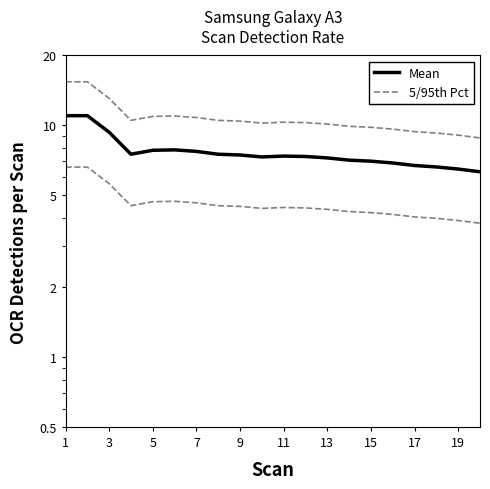

Reading left to right, transcribe all the data shown in this chart.

Mean: 11.0	11.0	9.3	7.5	7.8	7.8	7.7	7.5	7.4	7.3	7.4	7.3	7.2	7.1	7.0	6.9	6.7	6.6	6.5	6.3
5/95th Pct: 15.4	15.4	13.1	10.5	10.9	11.0	10.8	10.5	10.4	10.2	10.3	10.3	10.1	9.9	9.8	9.6	9.4	9.3	9.1	8.8